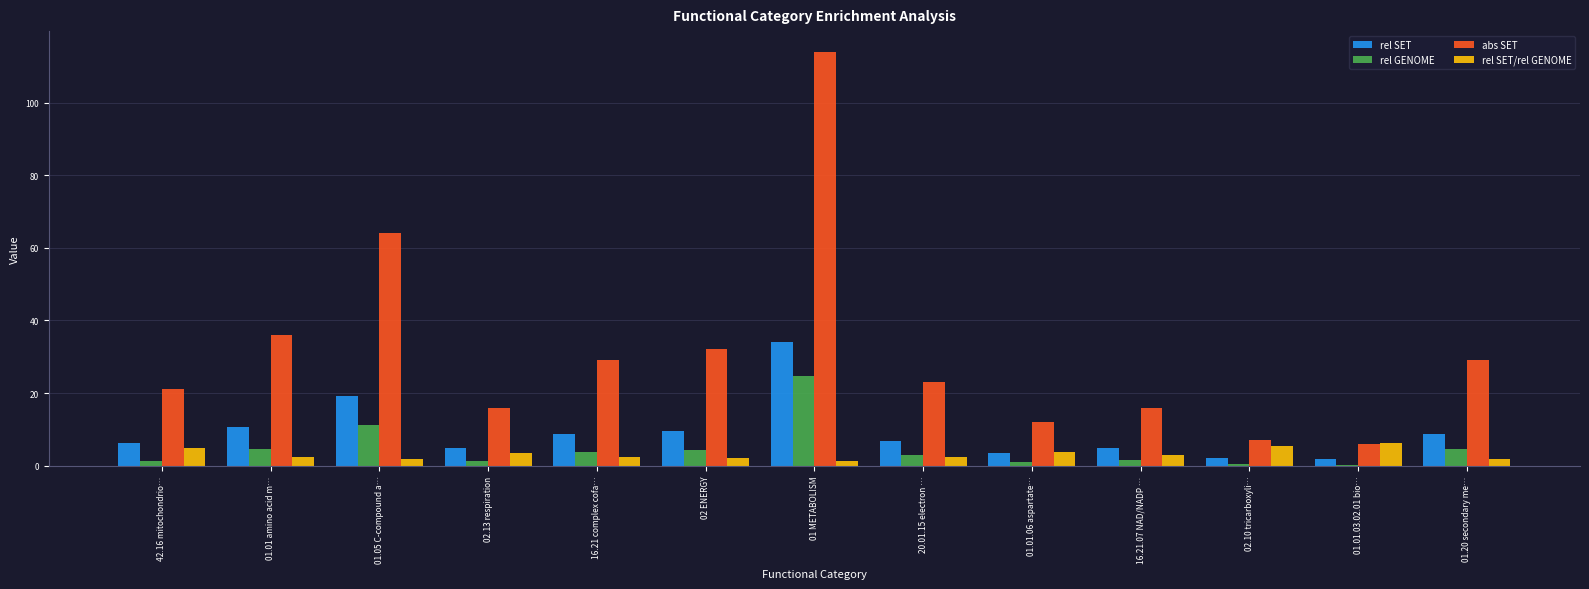

How many groups of bars are there?

13